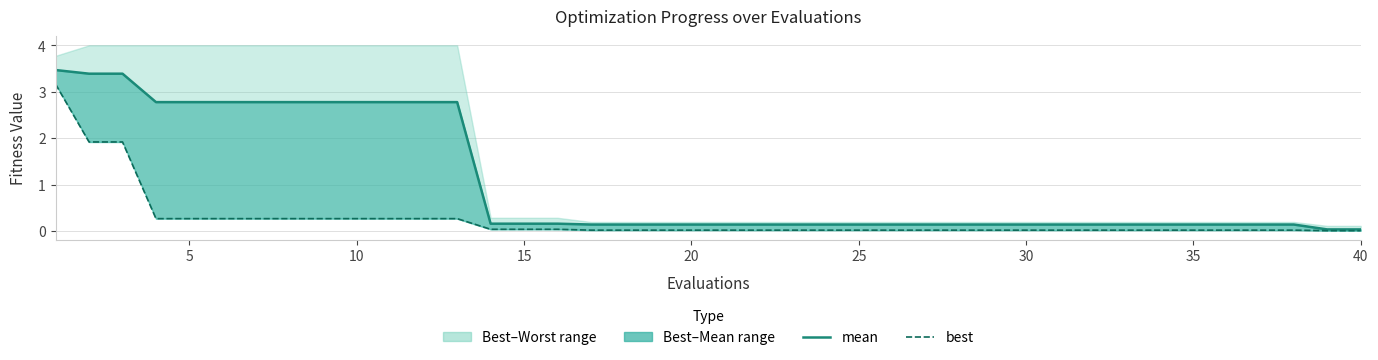

Rank the series by their maximum value, from highest to lowest.

mean, best